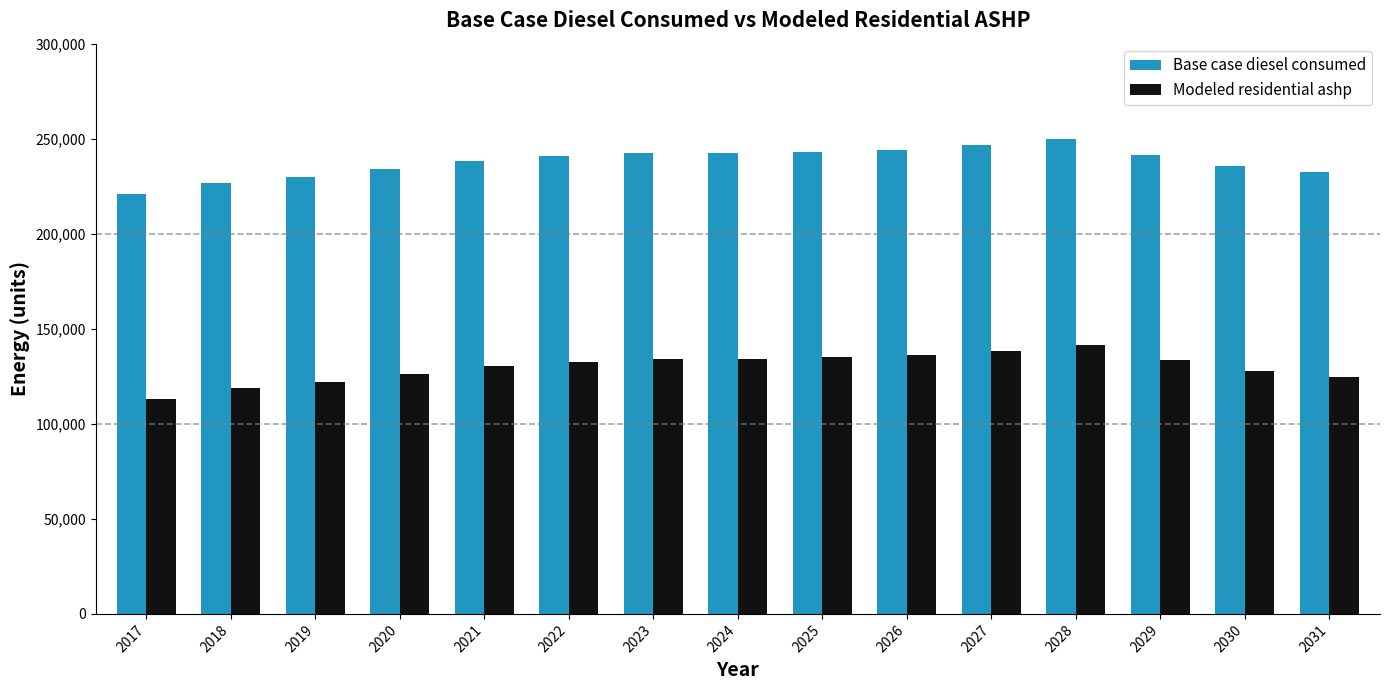

What are all the series names shown in the legend?

Base case diesel consumed, Modeled residential ashp